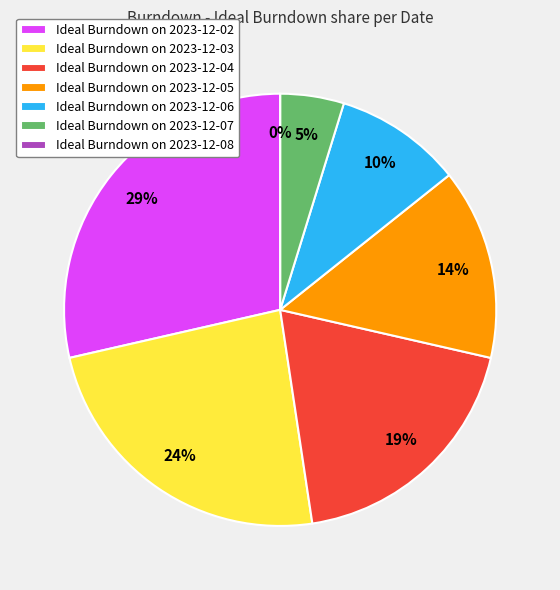

The 2023-12-04 slice represents 32% of the pie. True or false?

False